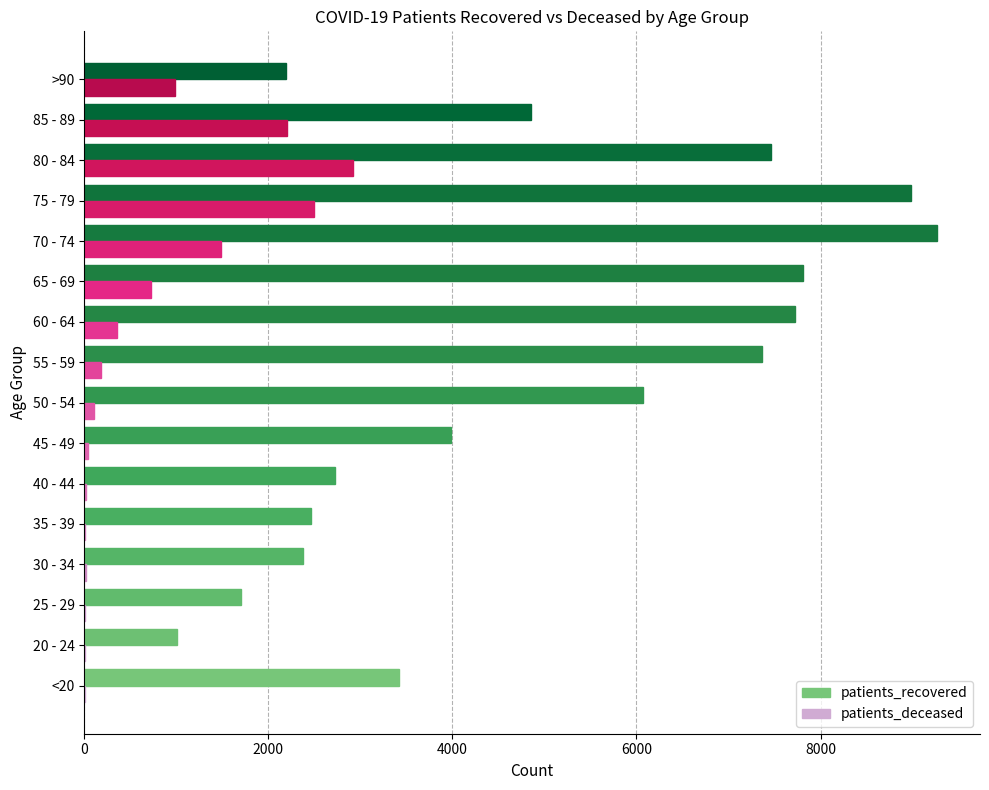

Count the number of categories in the chart.

16